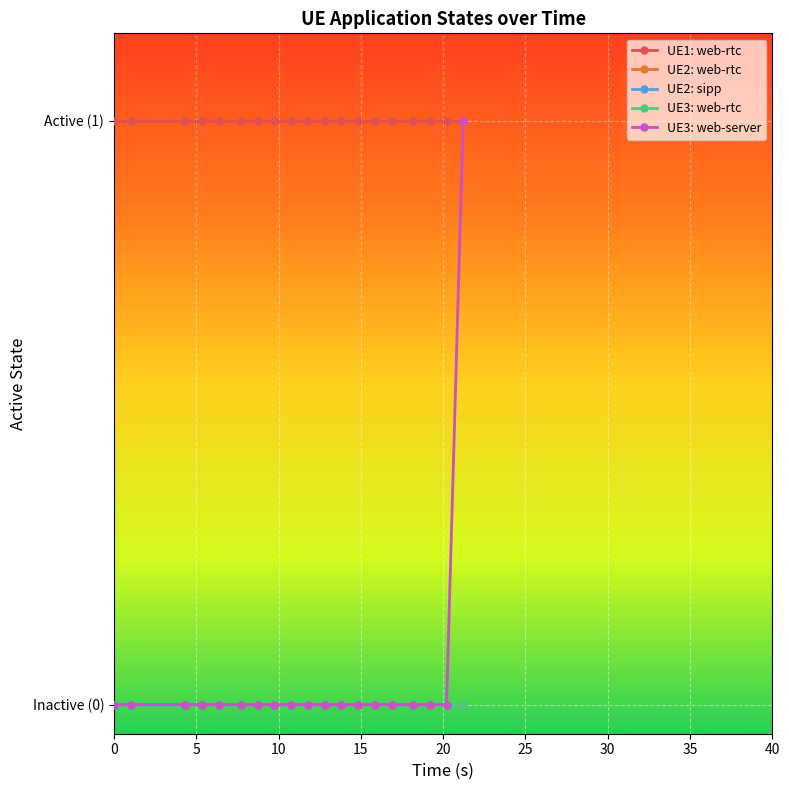

Is this an area chart (filled region under the line)?

No